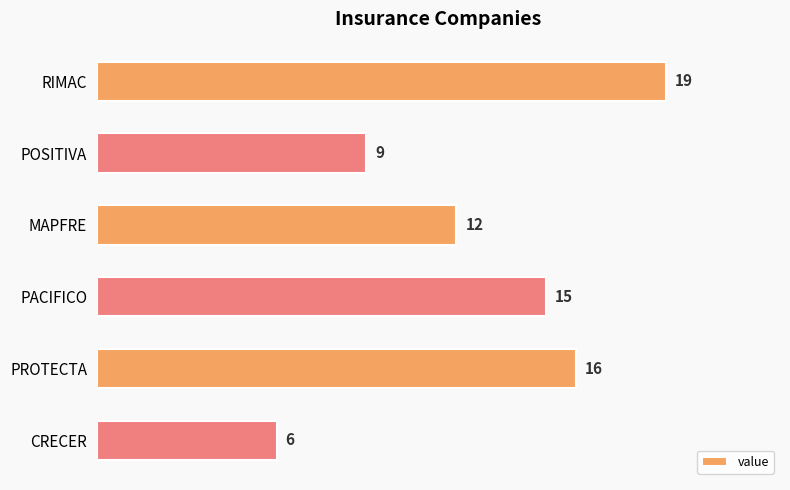

What is the sum of all values?

77